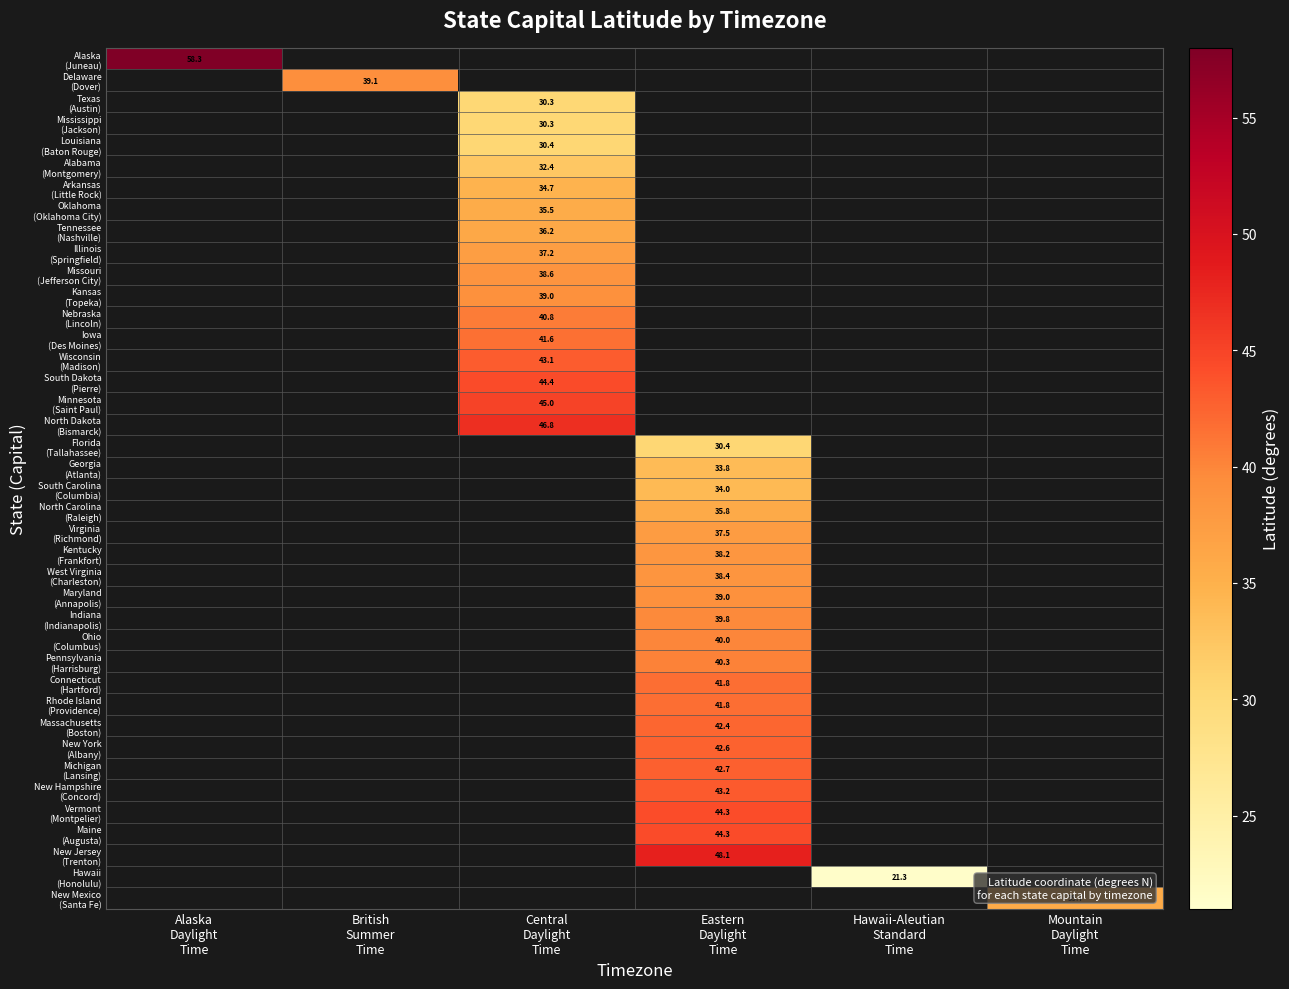

How many series are shown in this chart?

40